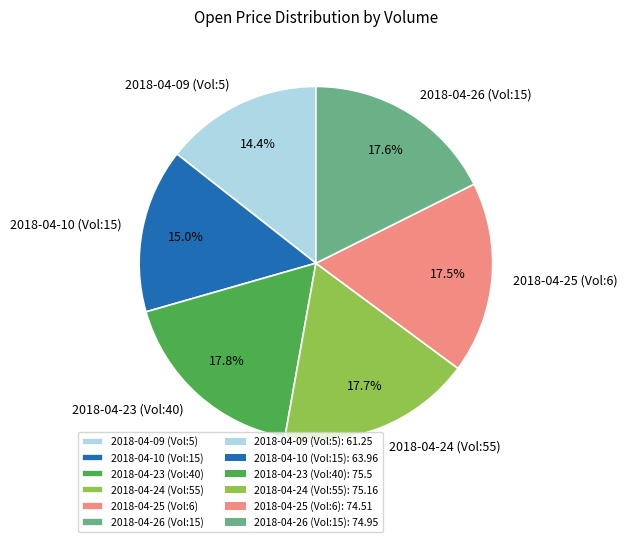

Combined, what portion of the pie is 2018-04-24 (Vol:55) and 2018-04-10 (Vol:15)?

32.7%